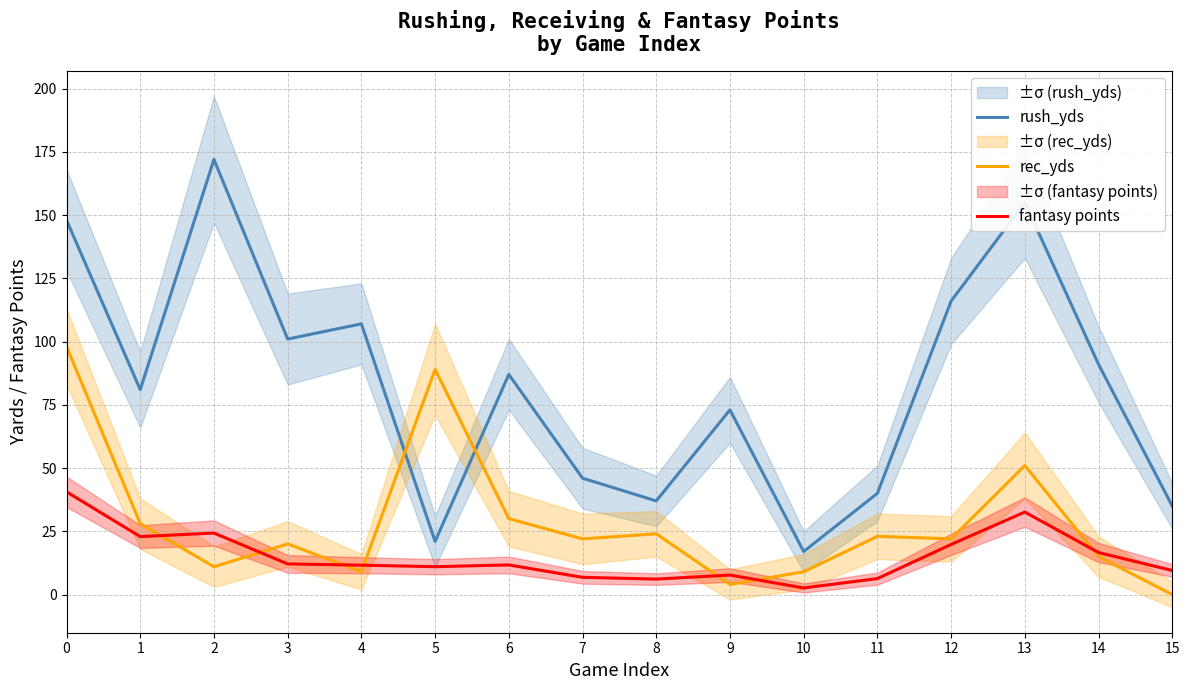

Count the number of categories in the chart.

16